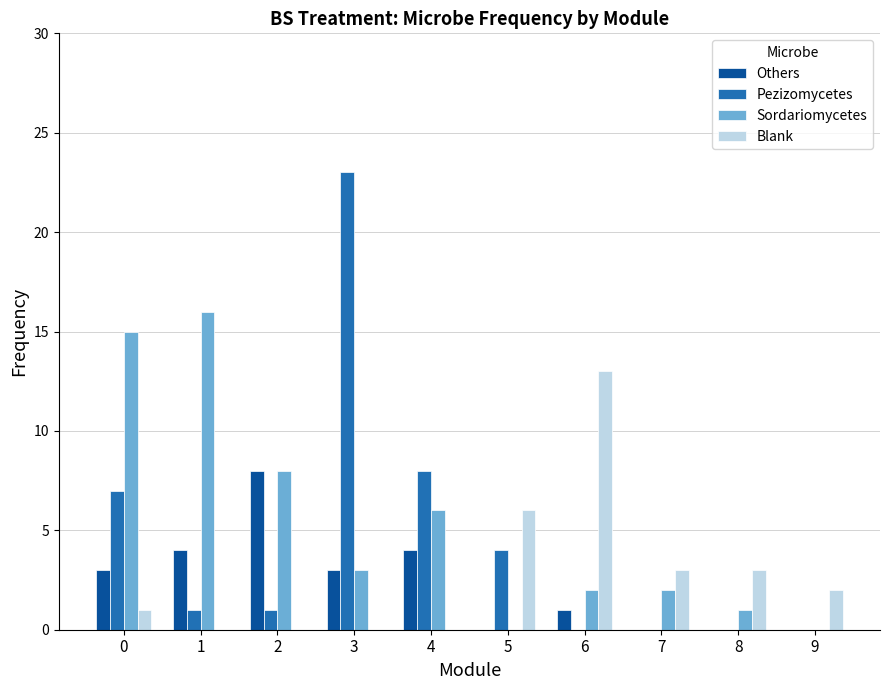

How many groups of bars are there?

10